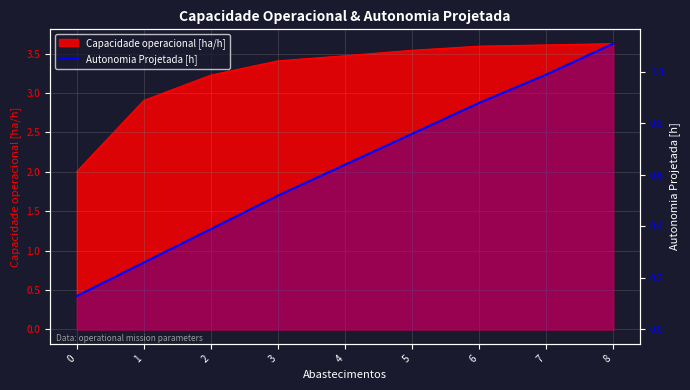

The chart shows a value of 0.2 at 3. True or false?

False